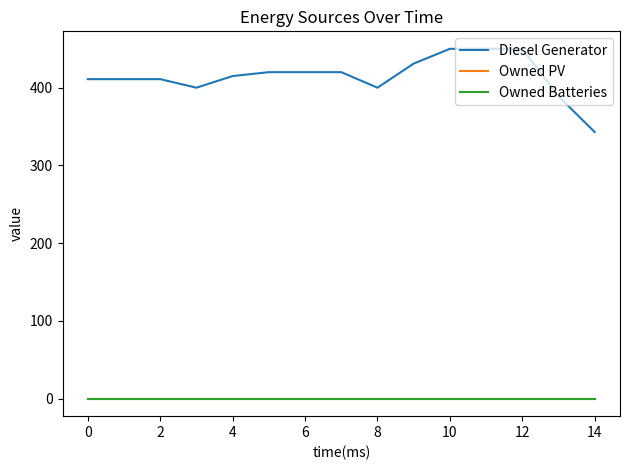

At how many categories does at least one series exceed 294?

15